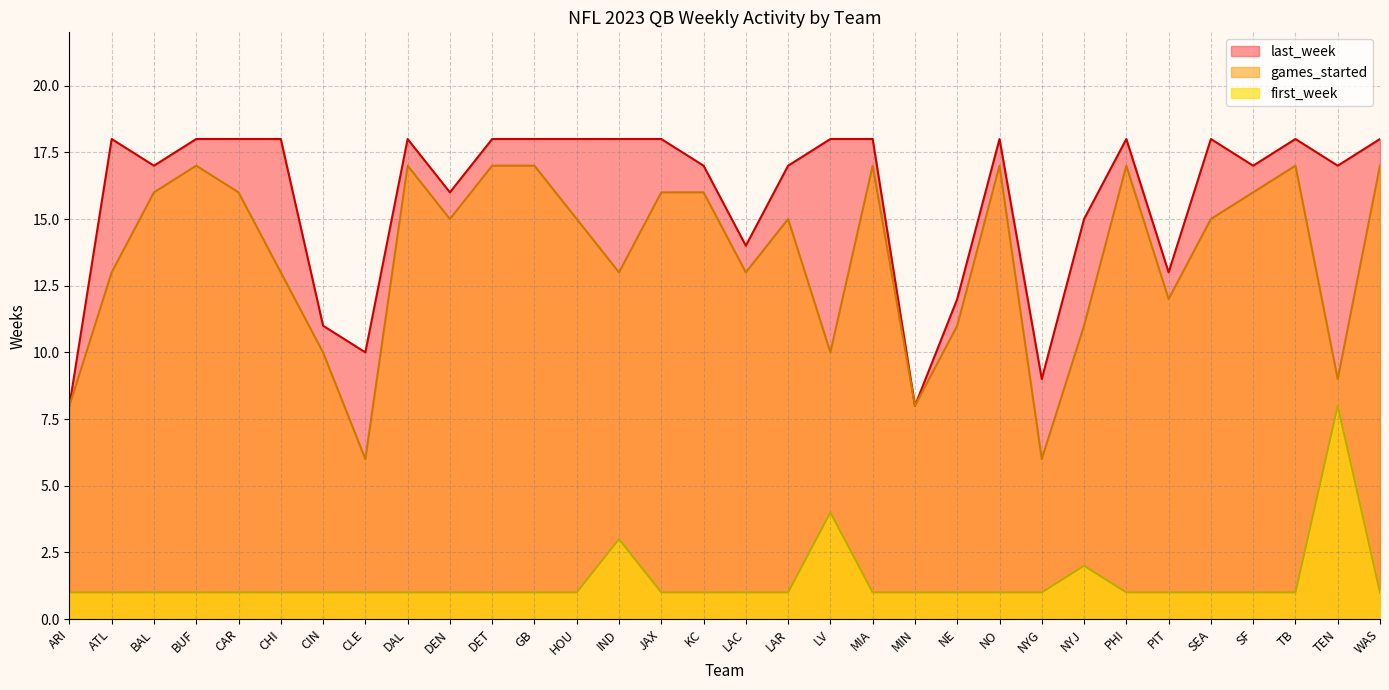

What is the value of the games_started point at the 32nd from the left?

17